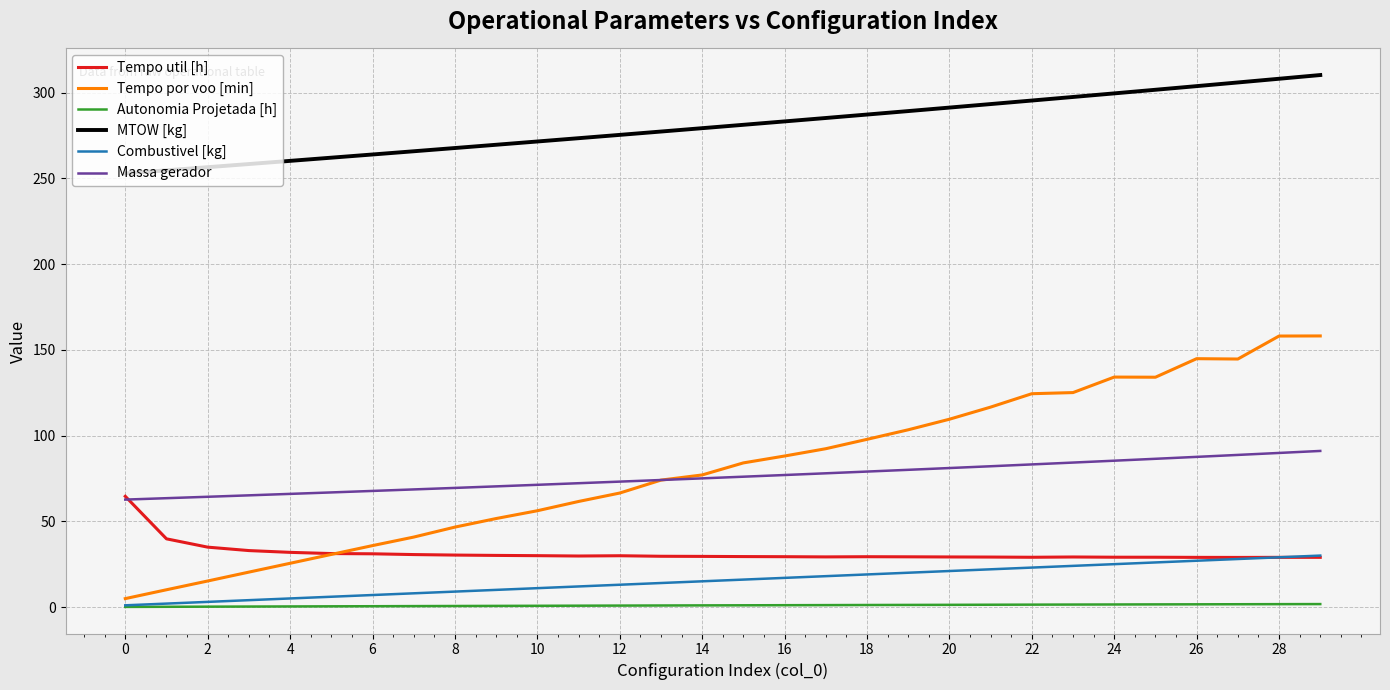

Which series has the largest total across all categories?

MTOW [kg]